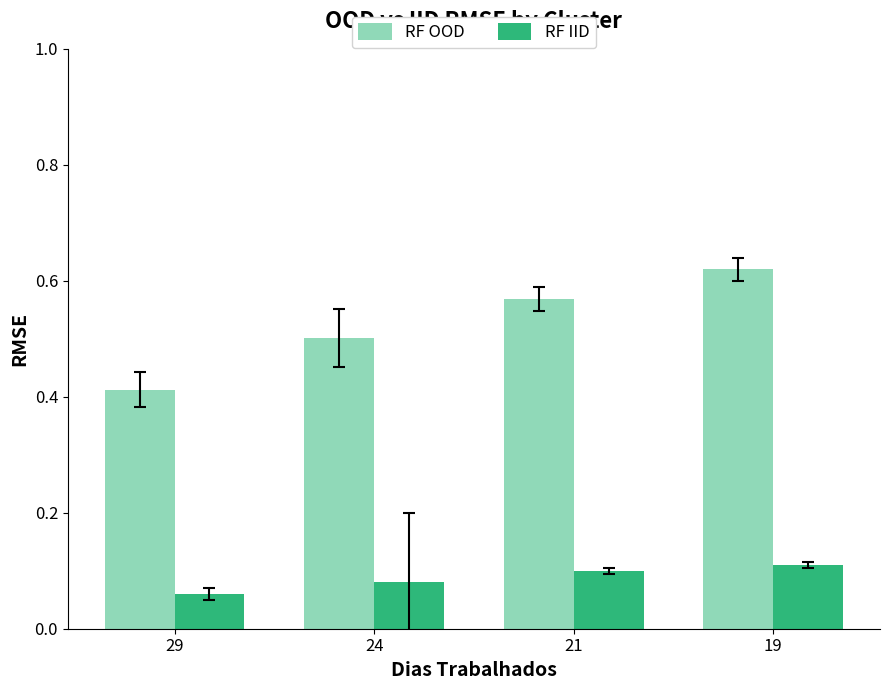

At which label is RF OOD closest to 0?

29